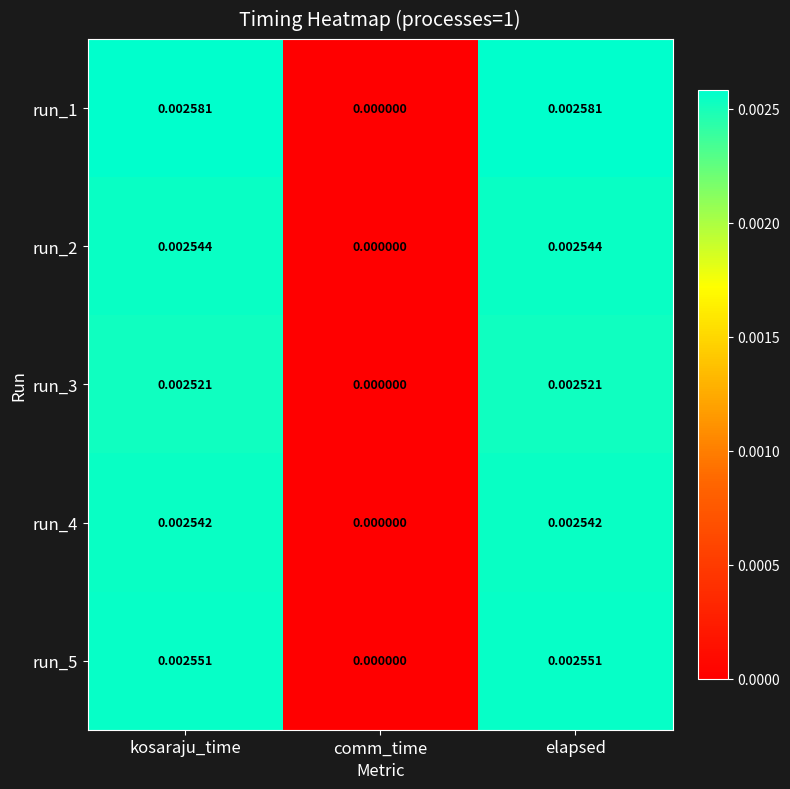

How many series are shown in this chart?

5